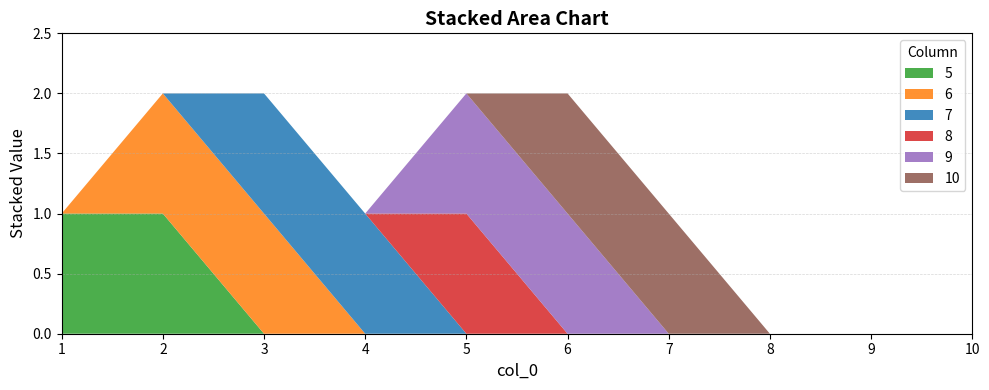

Reading left to right, extract all data points from this chart.

5: 1	1	0	0	0	0	0	0	0	0
6: 0	1	1	0	0	0	0	0	0	0
7: 0	0	1	1	0	0	0	0	0	0
8: 0	0	0	0	1	0	0	0	0	0
9: 0	0	0	0	1	1	0	0	0	0
10: 0	0	0	0	0	1	1	0	0	0